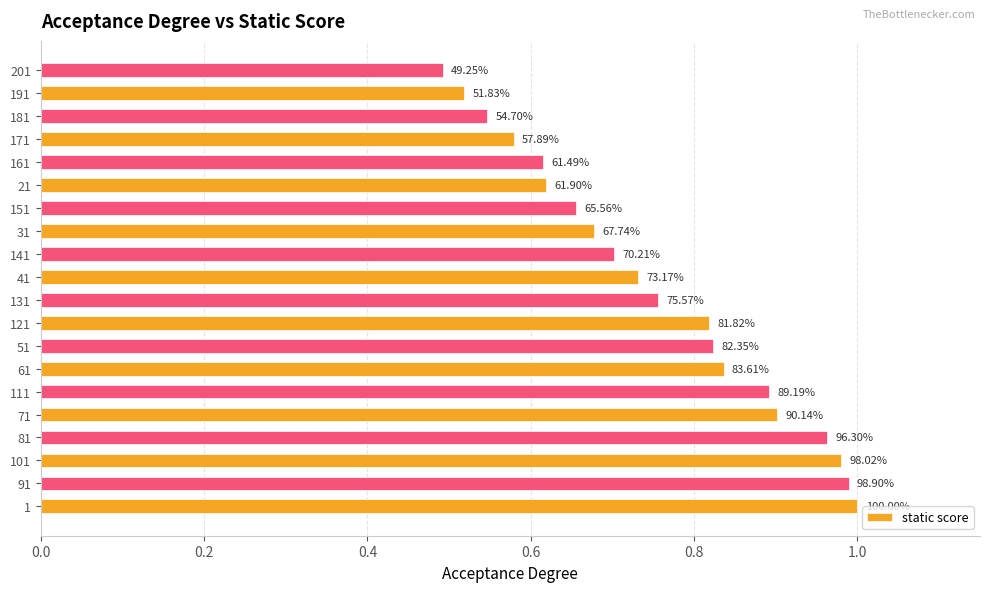

Does the chart contain any negative values?

No